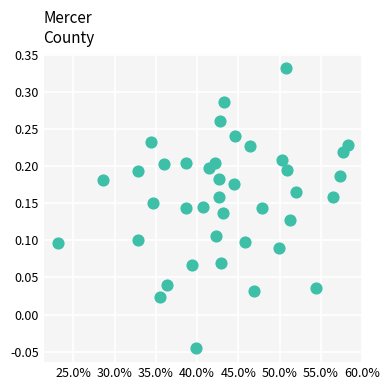

What is the range of Y values (max minus min)?

0.4